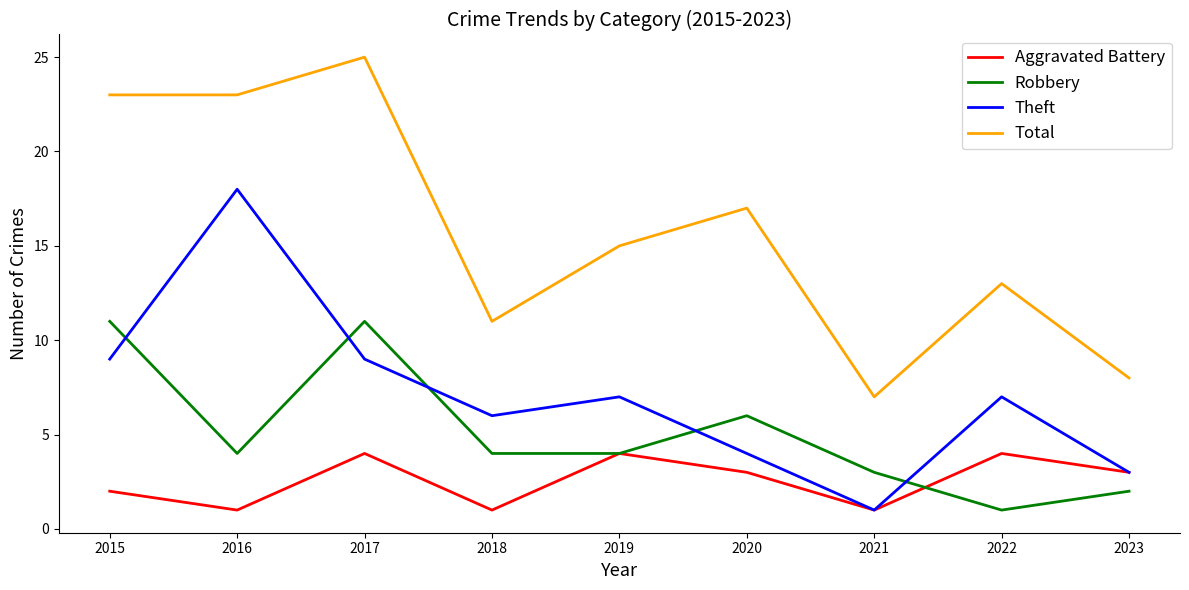

What is the difference between the Theft values at 2015 and 2018?

3